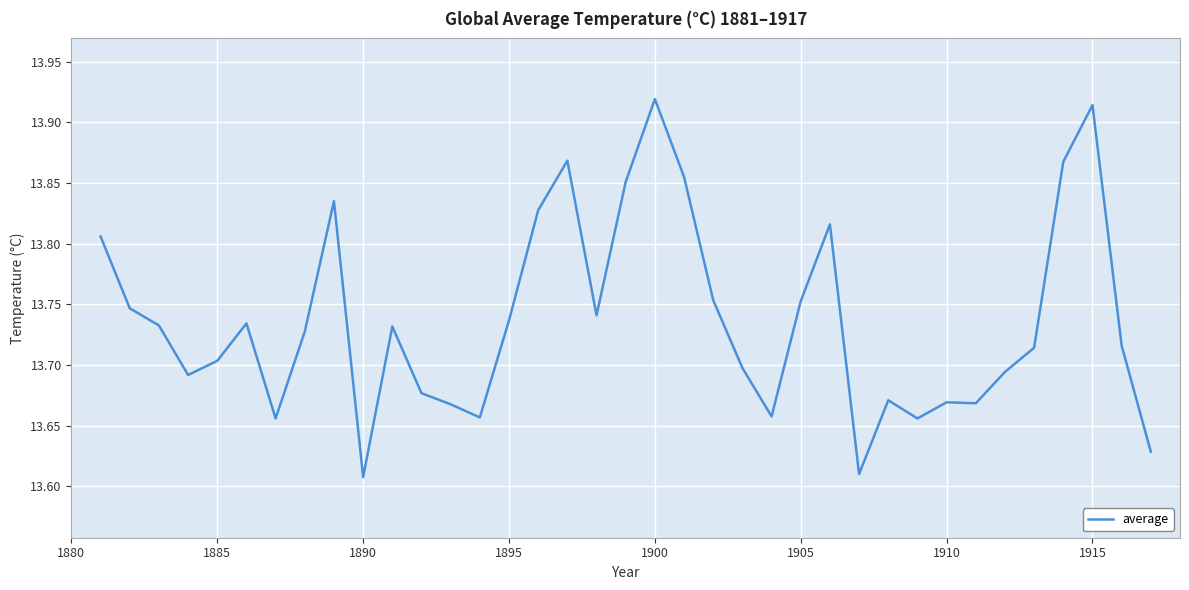

What is the difference between the maximum and minimum values?

0.3